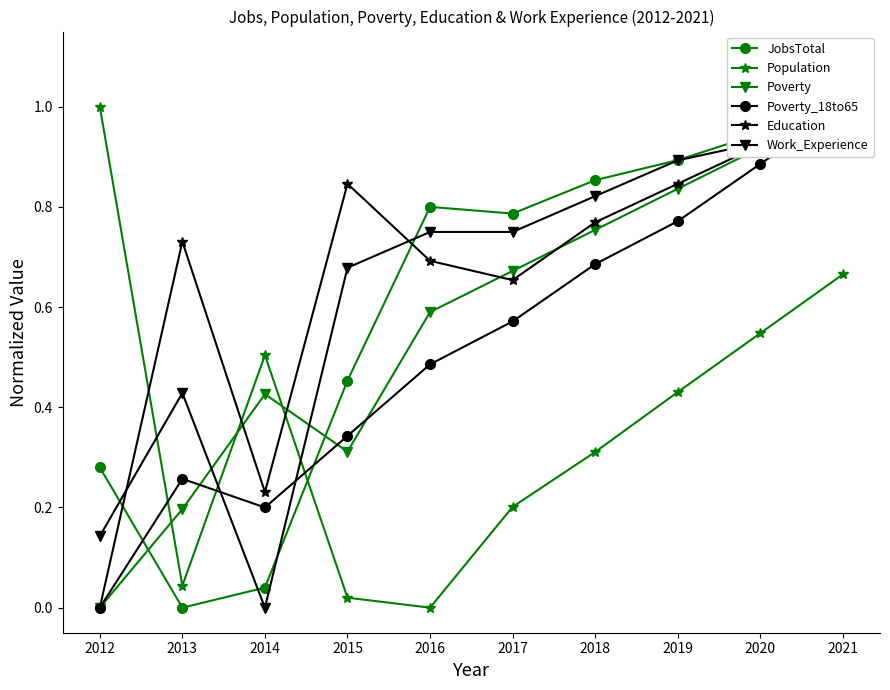

The value of Education at 2018 is 0.8. True or false?

True